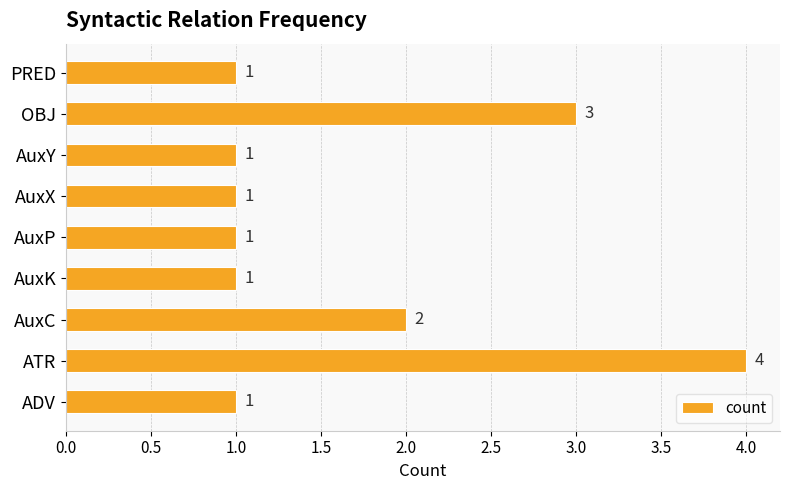

True or false: the data shows 2 at AuxY.

False